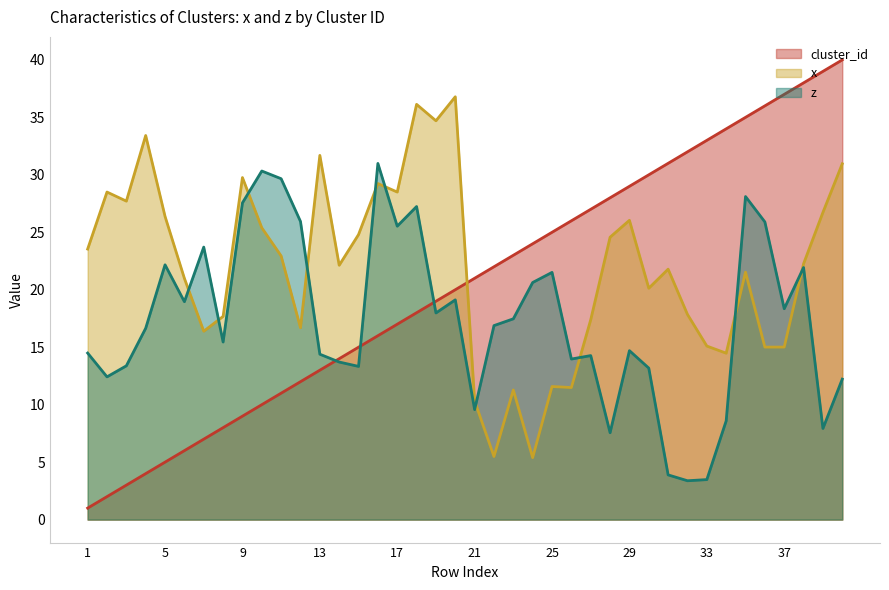

Which has a higher value, 8 or 2?

8